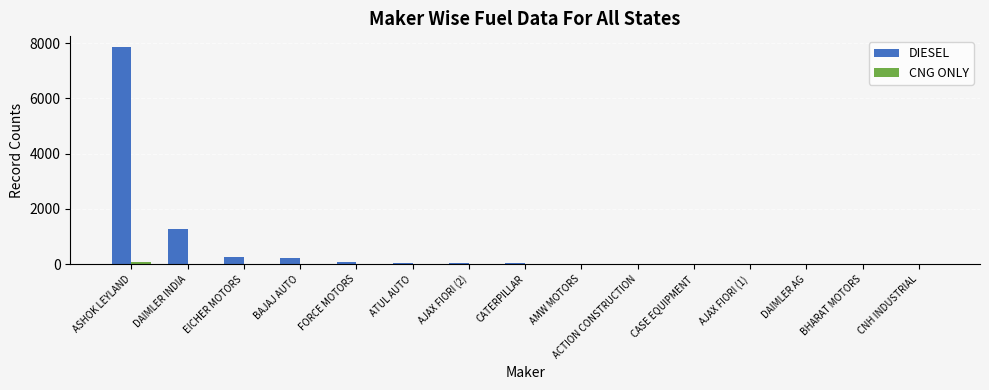

What is the maximum value for DIESEL?

7863